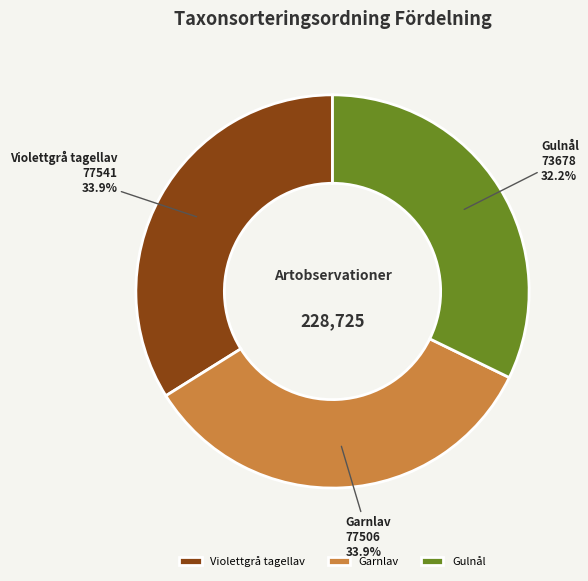

Approximately how many times larger is the value at Violettgrå tagellav compared to Garnlav?

1.0